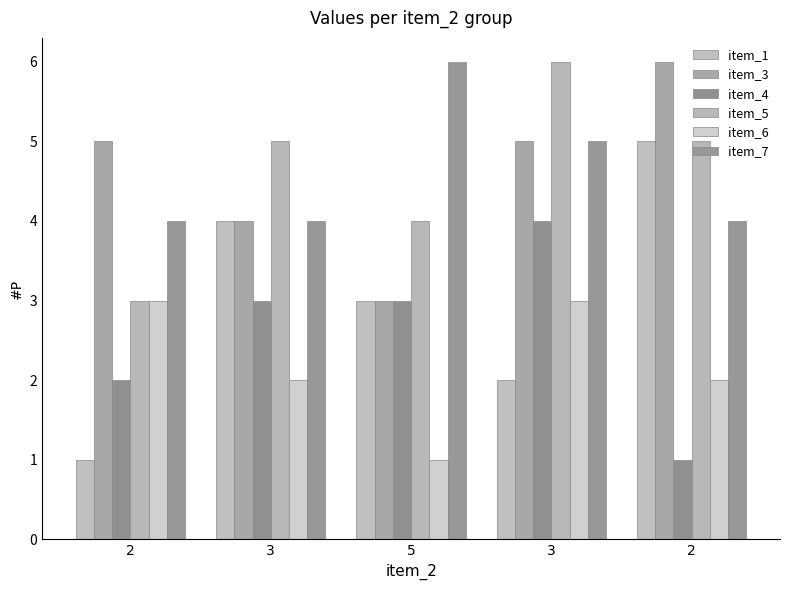

How many bars are there in each group?

6